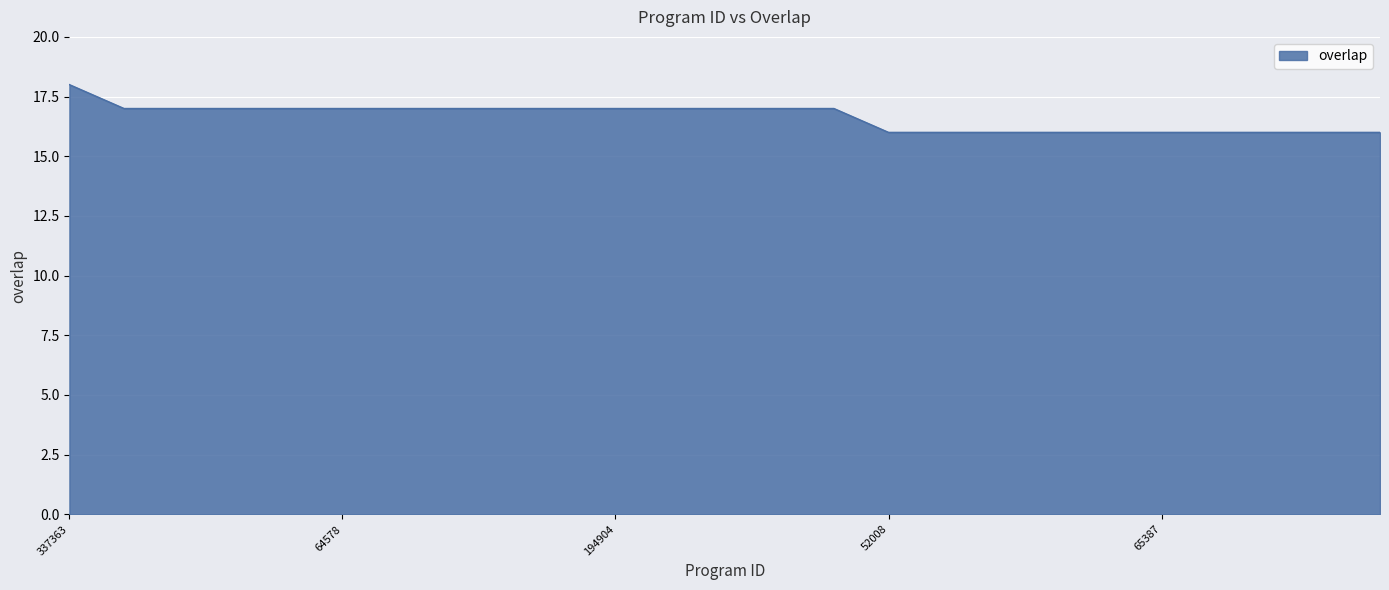

What is the smallest value displayed?

16